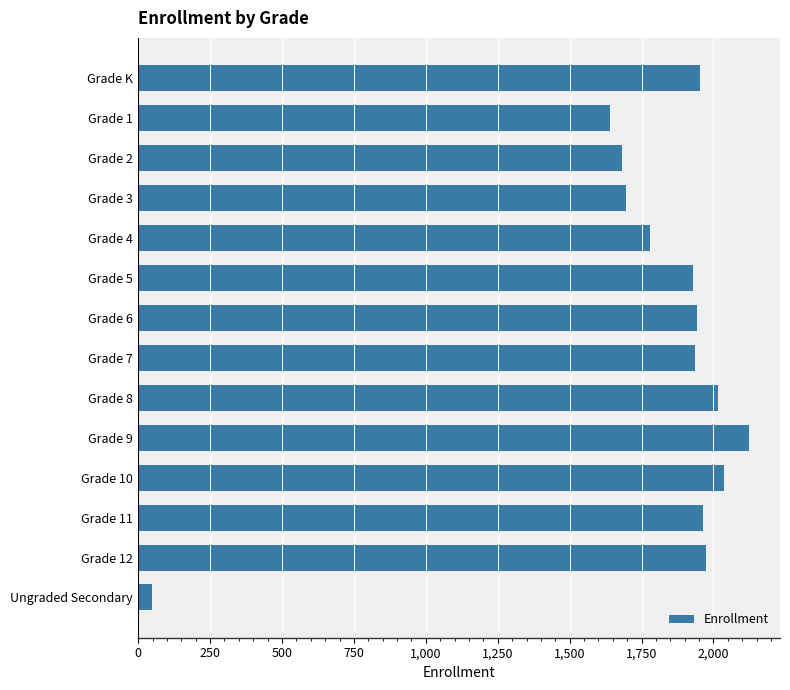

Count the number of categories in the chart.

14